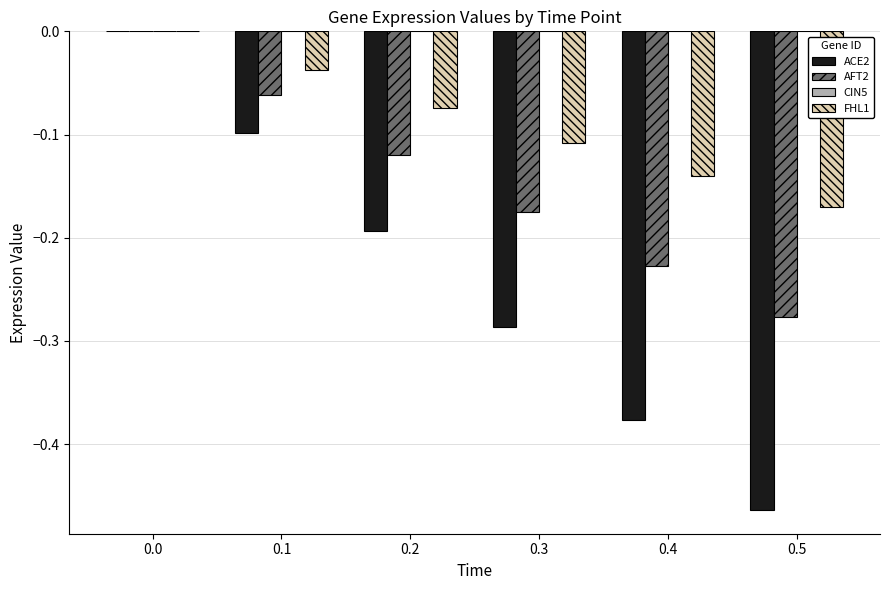

The FHL1 series shows -0.0 at 0.2. True or false?

False